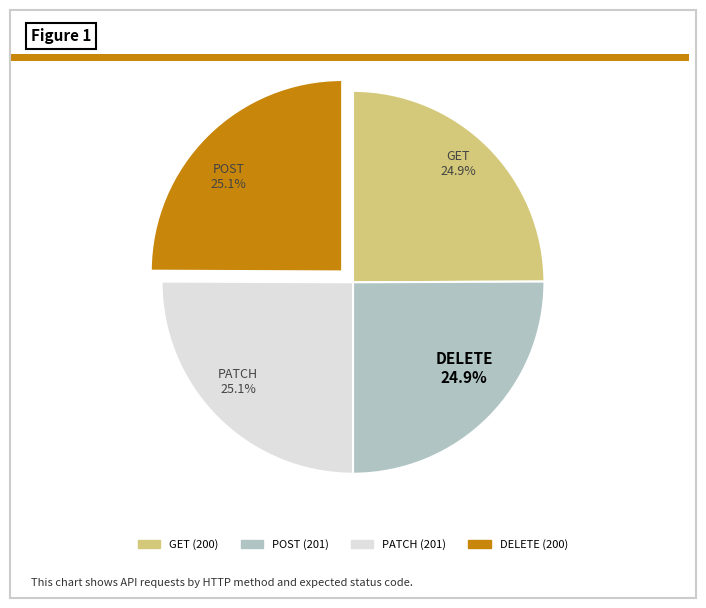

How many slices are in this pie chart?

4